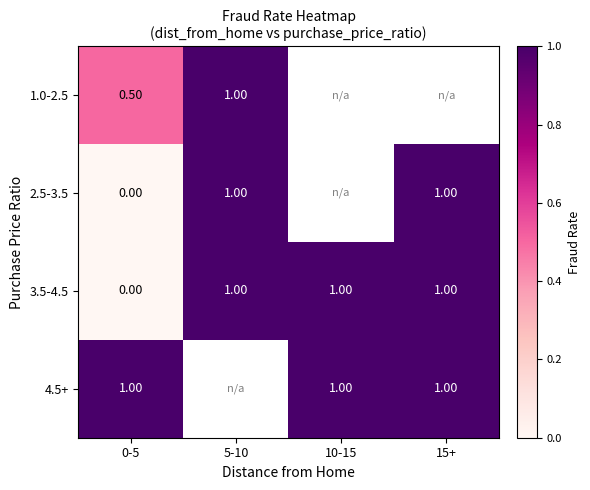

What is the sum of the 2.5-3.5 values at 15+ and 5-10?

2.0